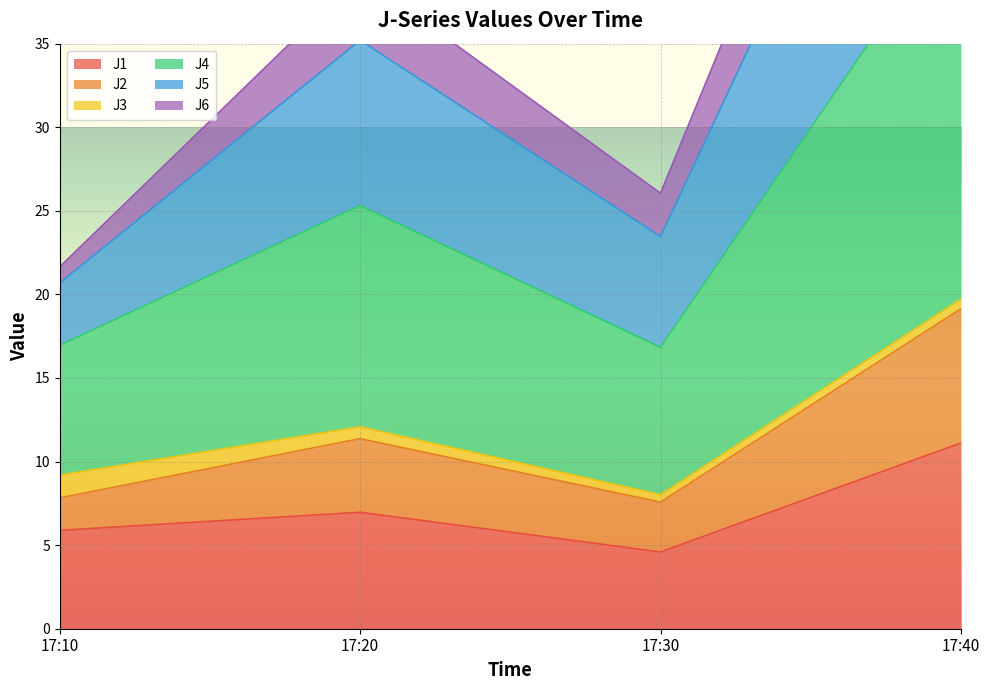

What value does the J4 series have at 17:40?

61.9